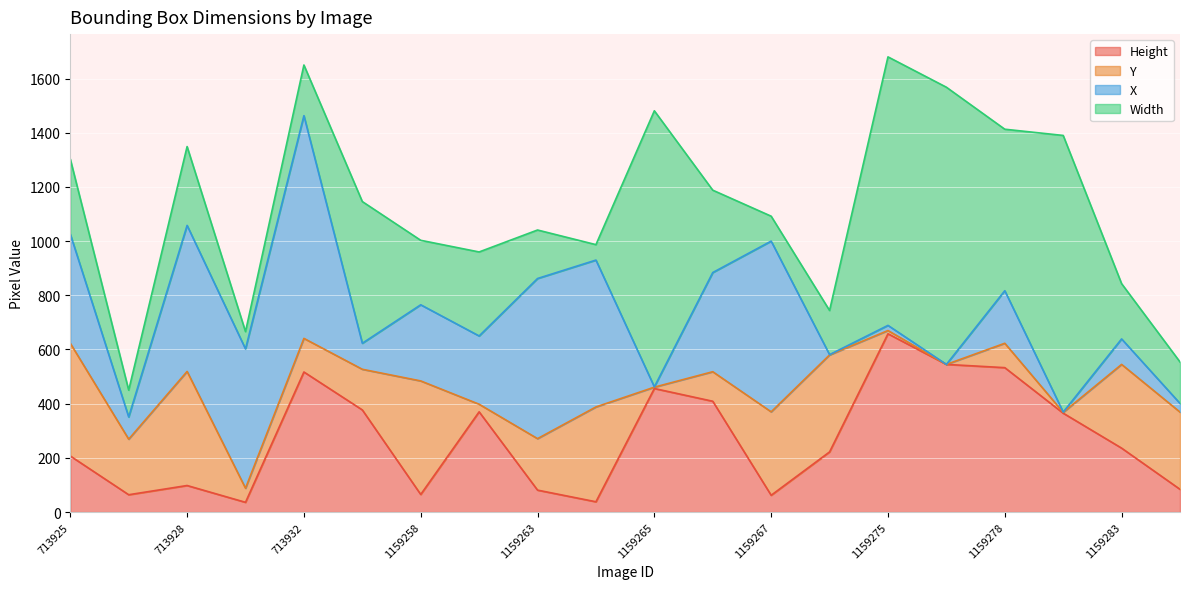

What is the sum of all Y values?

3834